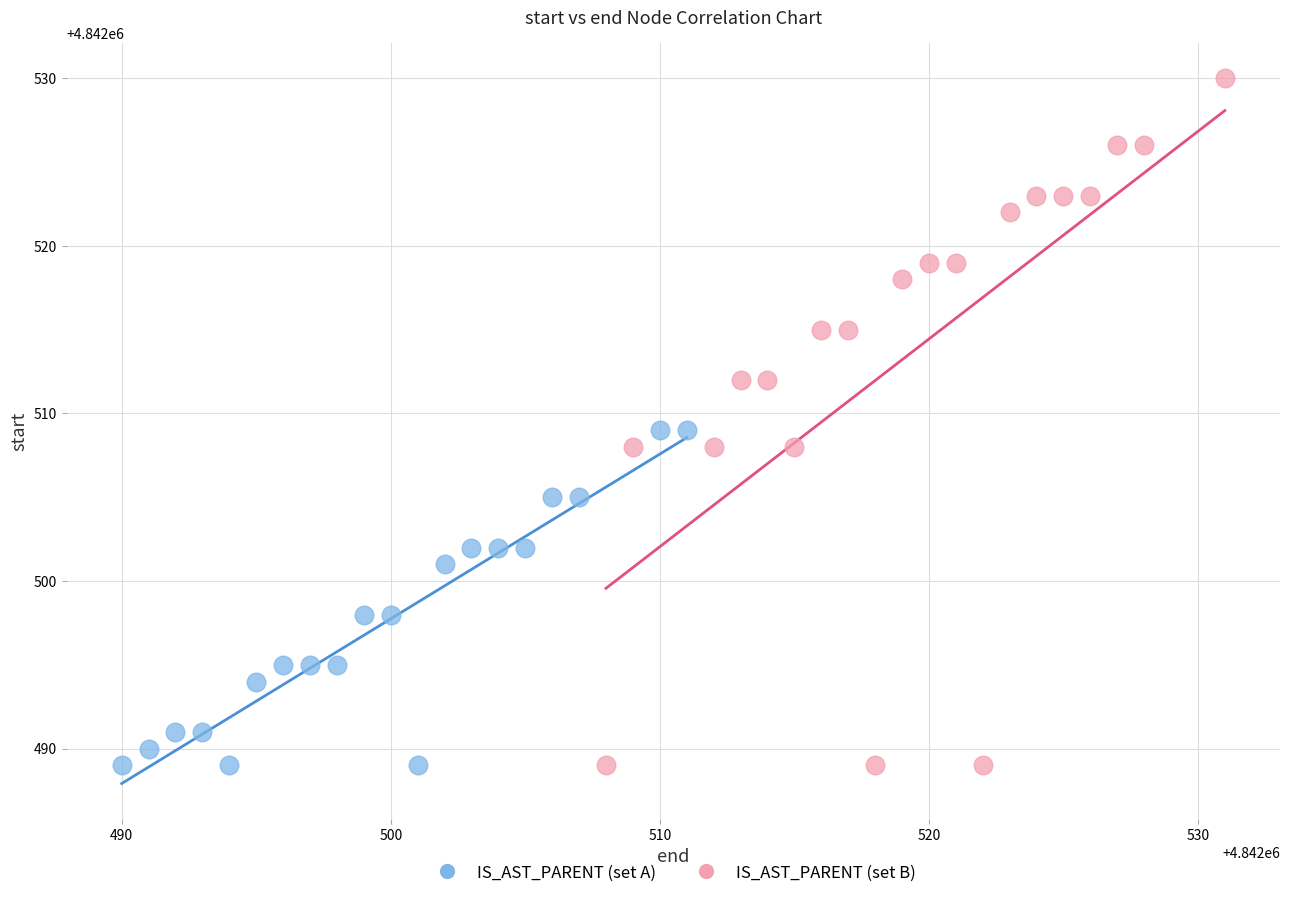

Which series has the largest Y range (max minus min)?

IS_AST_PARENT (set B)